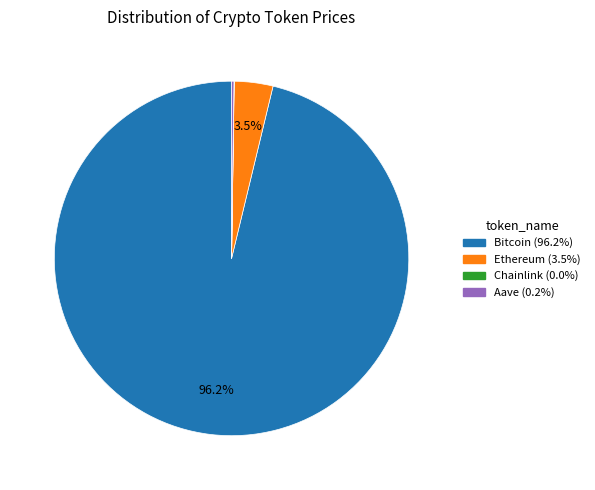

To the nearest percent, what is the difference between the largest and smallest slice percentages?

96%